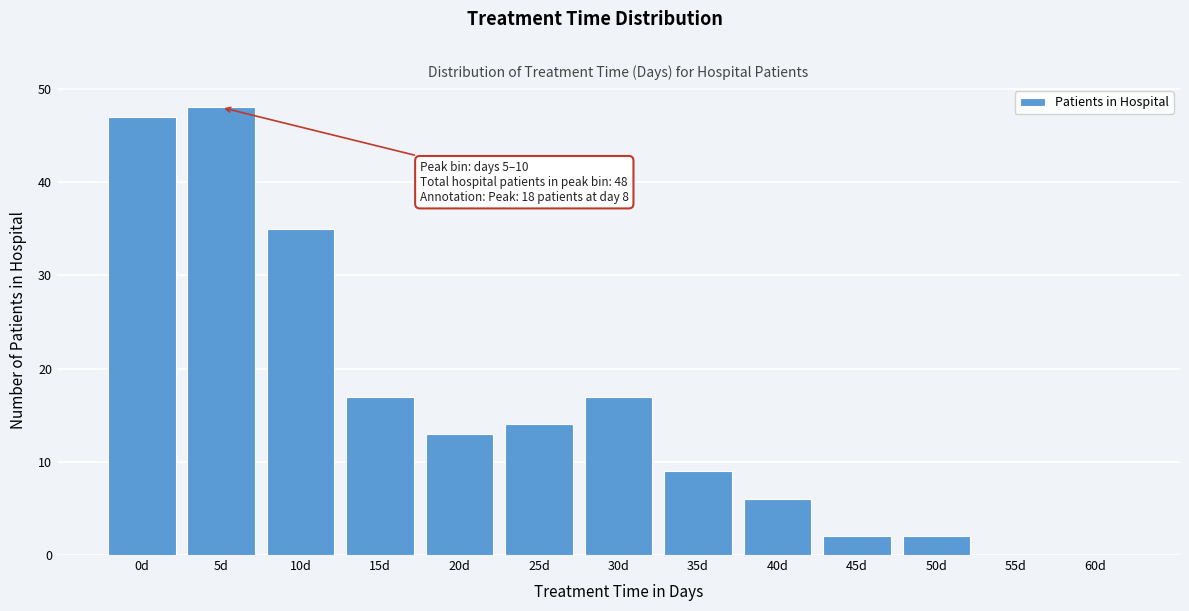

Reading left to right, transcribe all the data shown in this chart.

0d=47	5d=48	10d=35	15d=17	20d=13	25d=14	30d=17	35d=9	40d=6	45d=2	50d=2	55d=0	60d=0